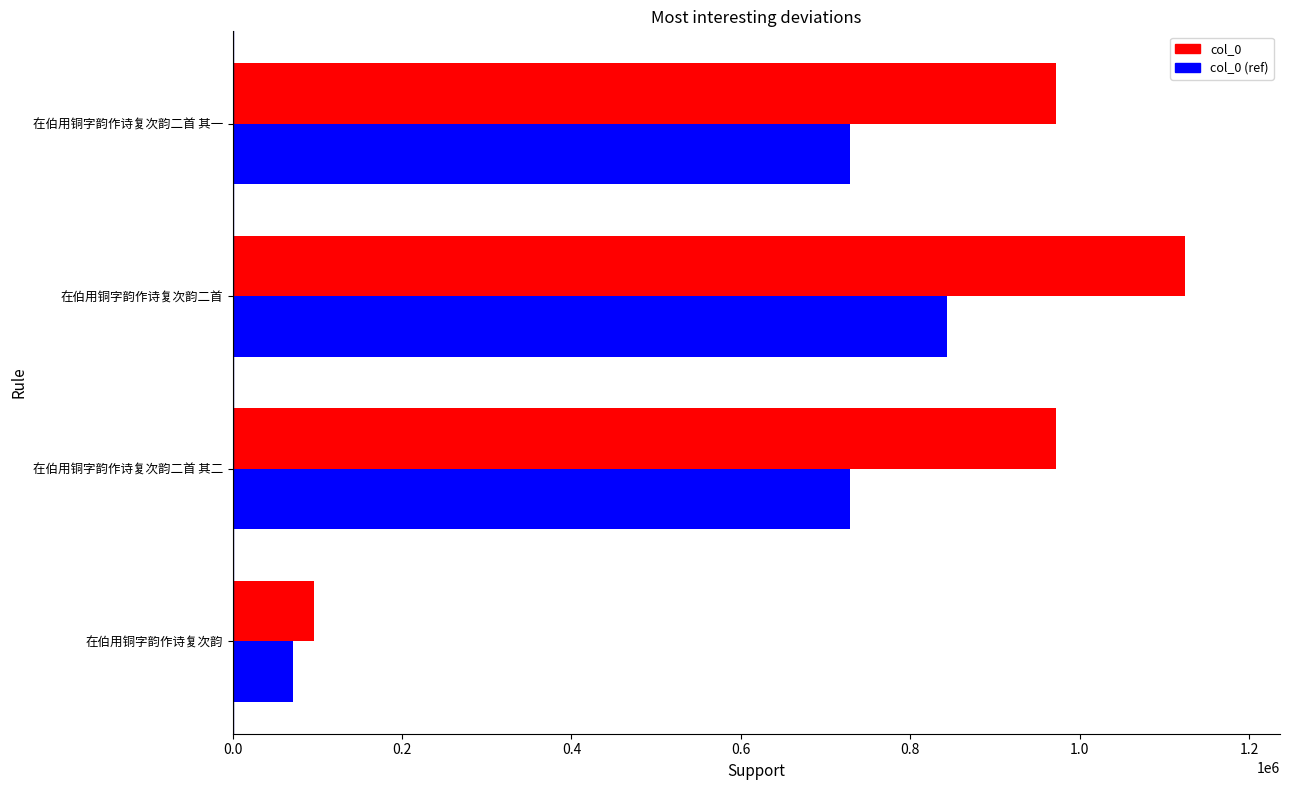

What are all the series names shown in the legend?

col_0, col_0 (ref)